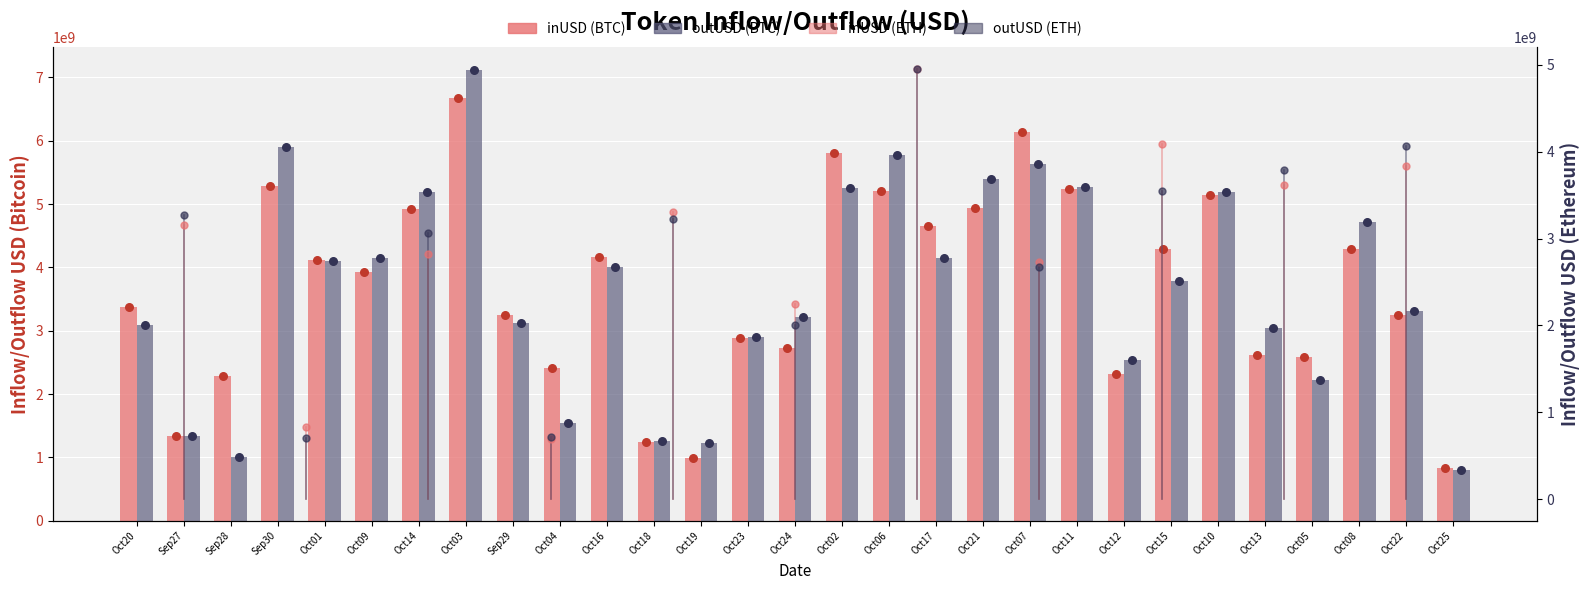

What is the total value across all series at Oct16?

8170031189.5